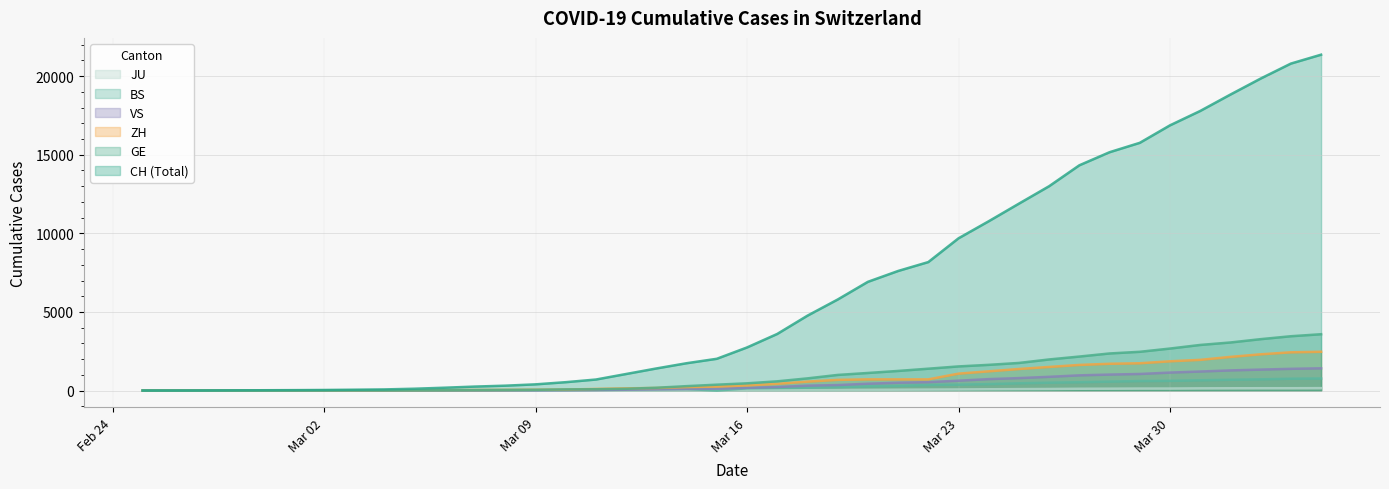

What is the sum of the ZH values at 2020-03-21 and 2020-02-26?

714